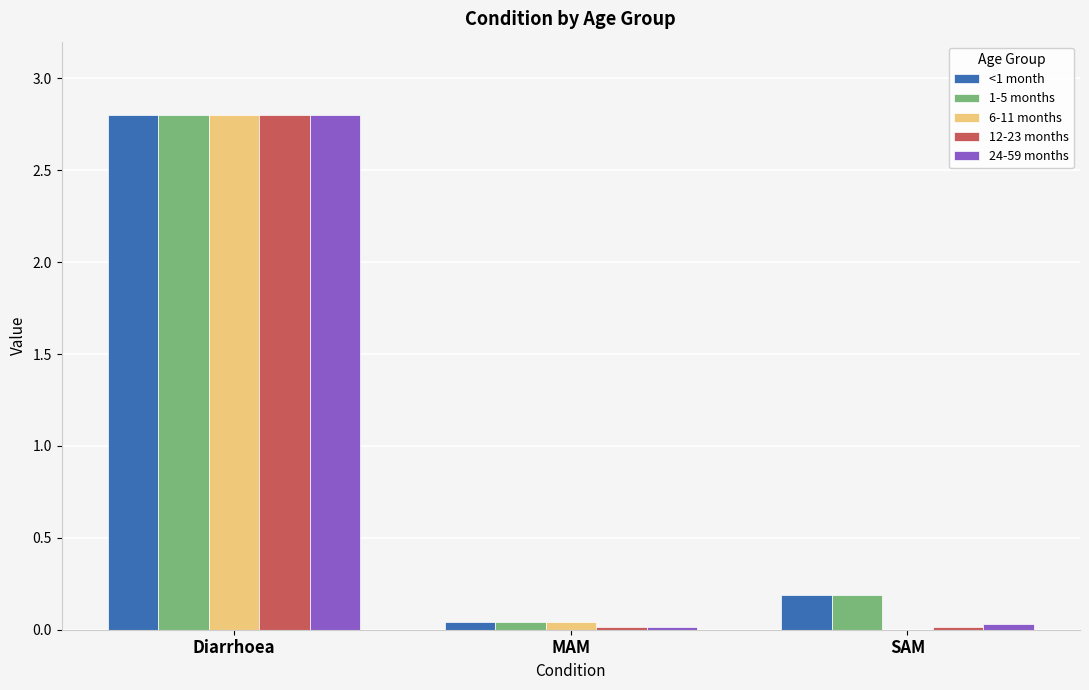

Which category has the highest value in the 24-59 months series?

Diarrhoea